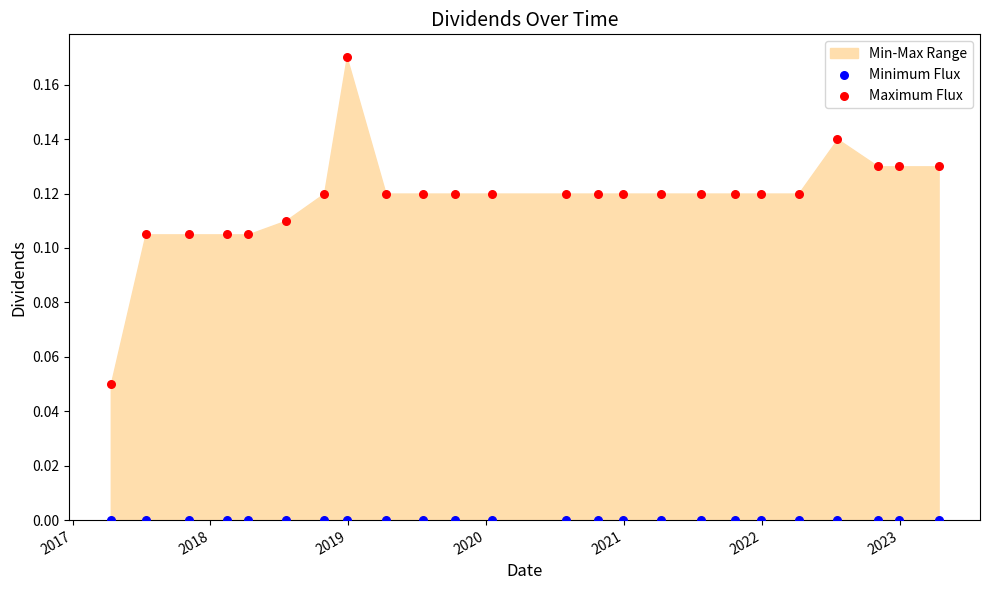

Which series reaches the maximum Y coordinate?

Maximum Flux